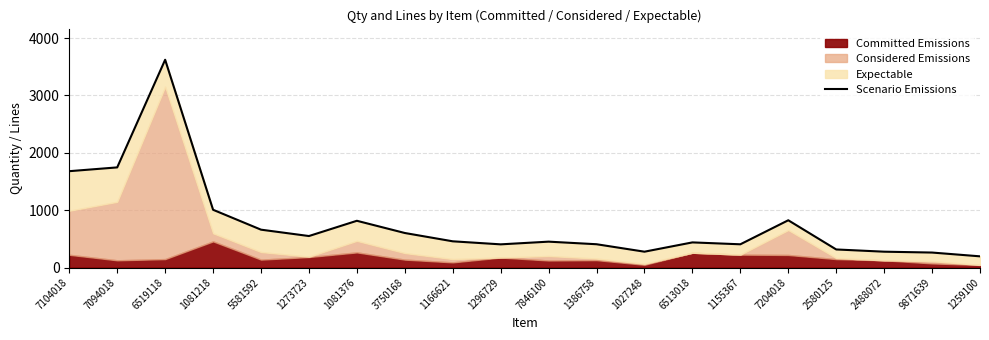

Where is the first local maximum?

6519118